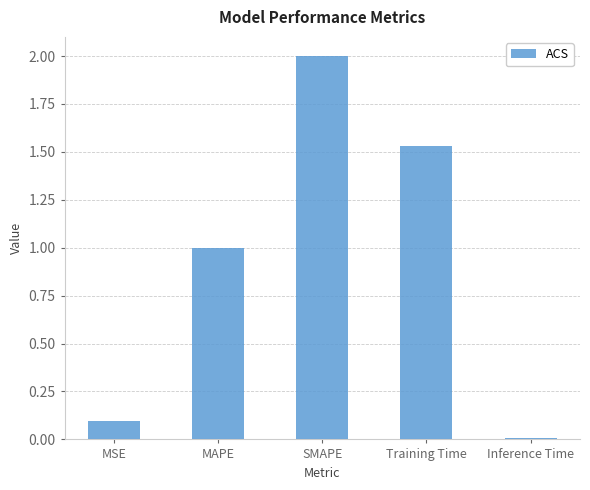

What is the label of the 5th bar from the left?

Inference Time